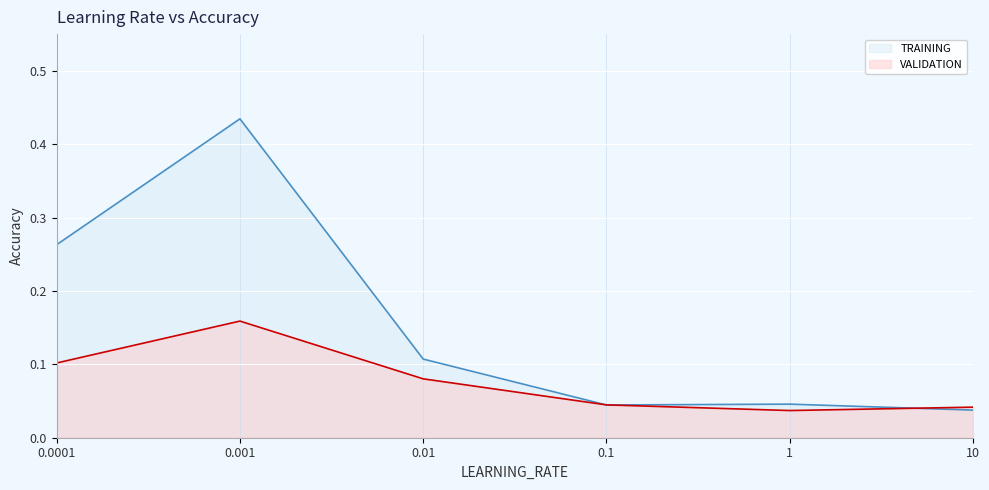

Which series has the largest range (max minus min)?

TRAINING